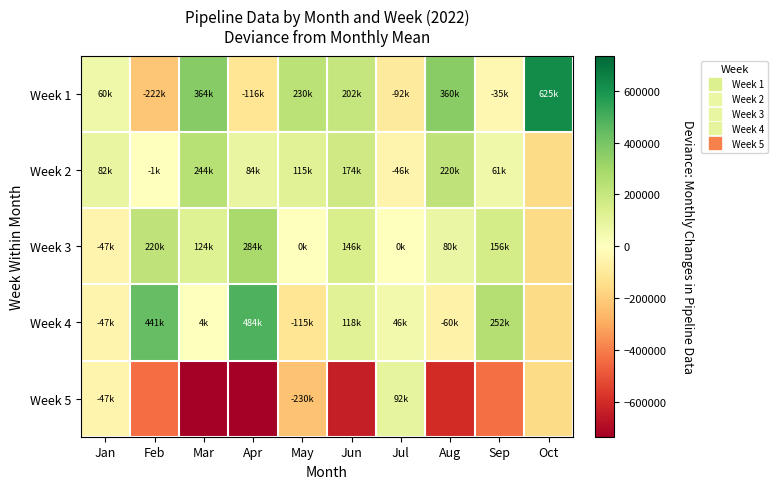

Which category has the highest value across all series?

Oct